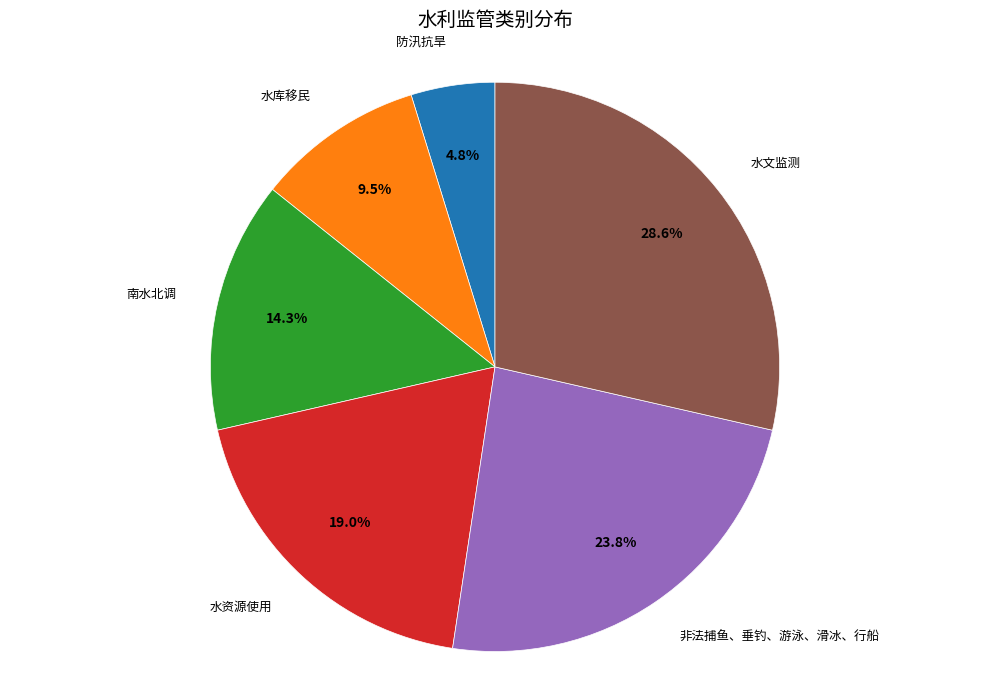

Is there any slice that represents more than half of the pie?

No